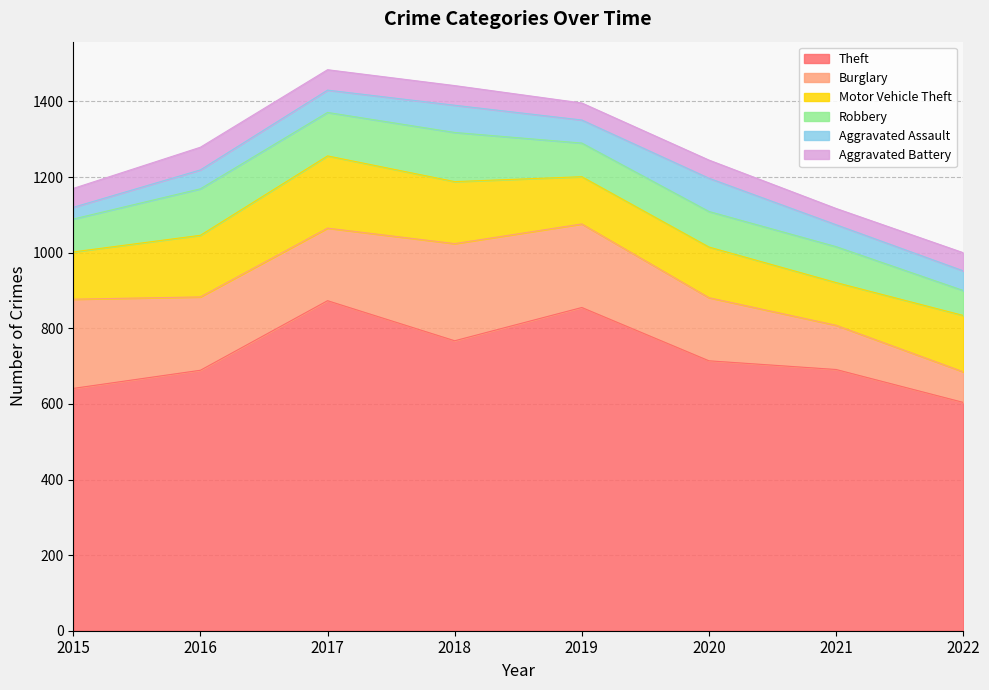

Which series changed the most between 2019 and 2020?

Theft